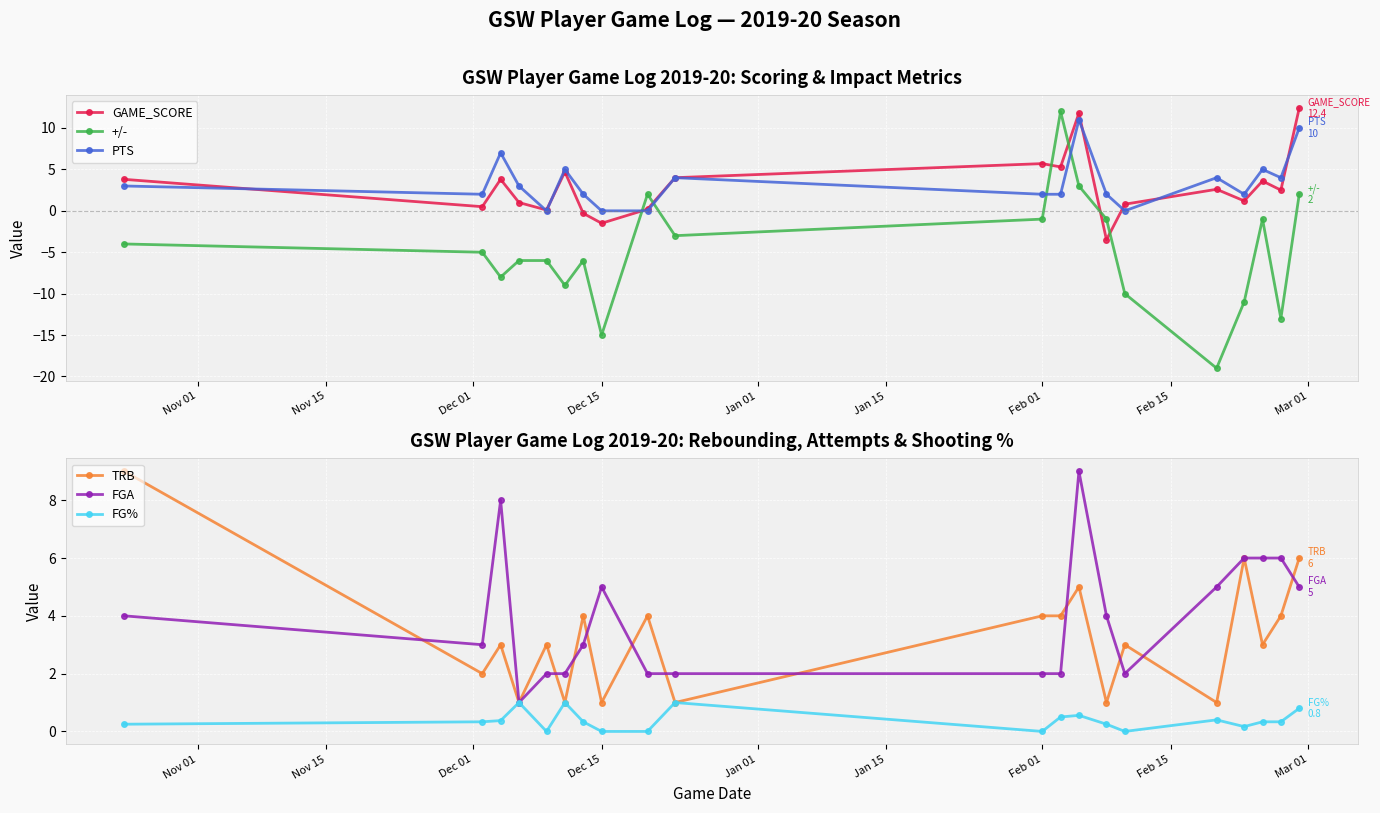

True or false: FGA has more than 1 points higher than both neighbors.

True